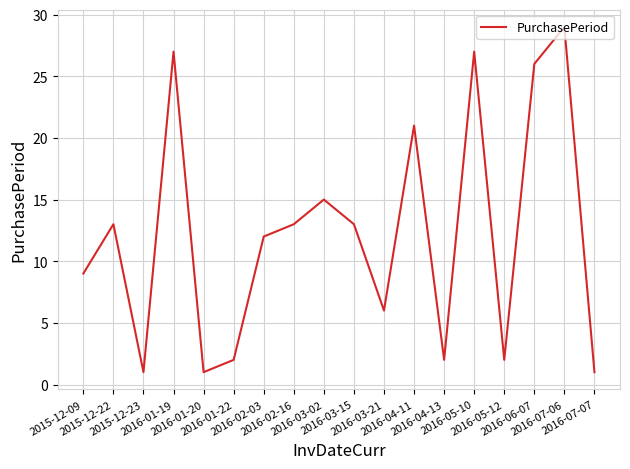

What is the difference between the maximum and second lowest values?

28